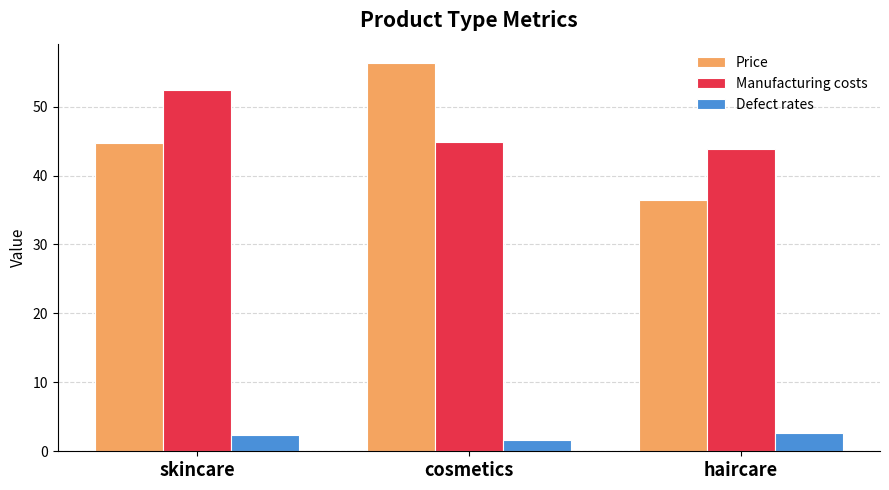

What is the spread (max minus min) of values at cosmetics?

54.7